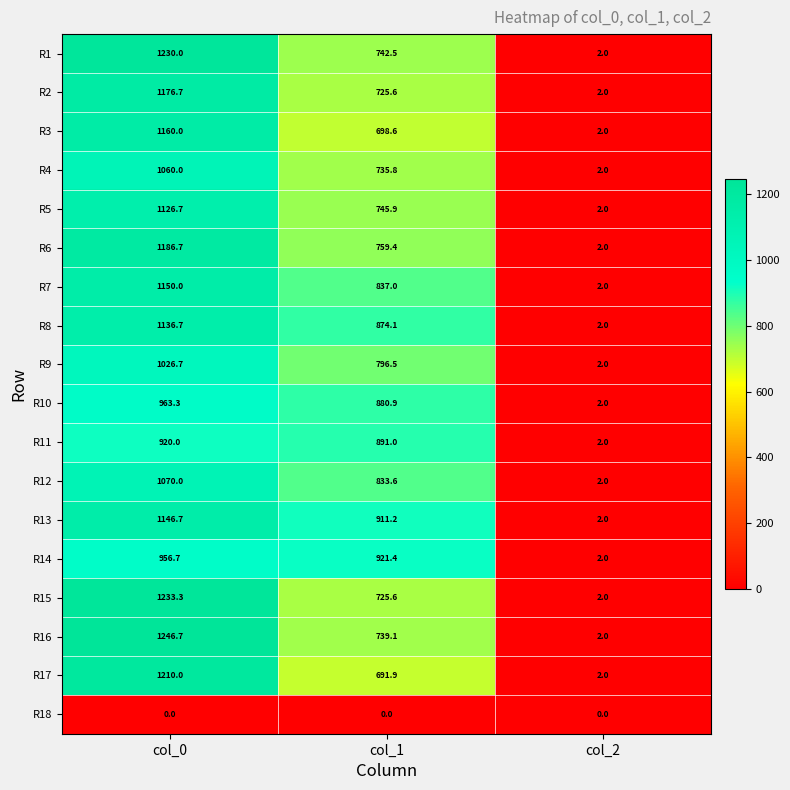

What is the difference between the maximum and minimum values in the R12 series?

1068.0